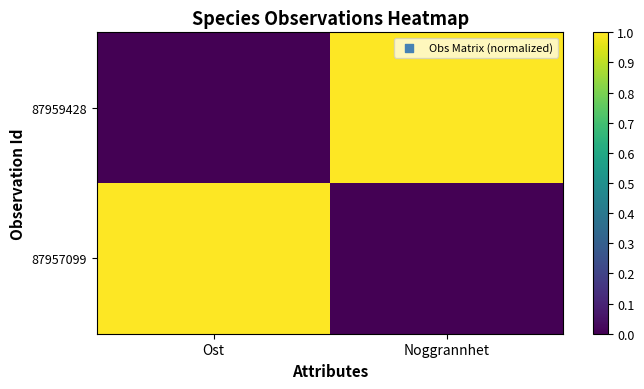

How many distinct data groups are displayed?

2